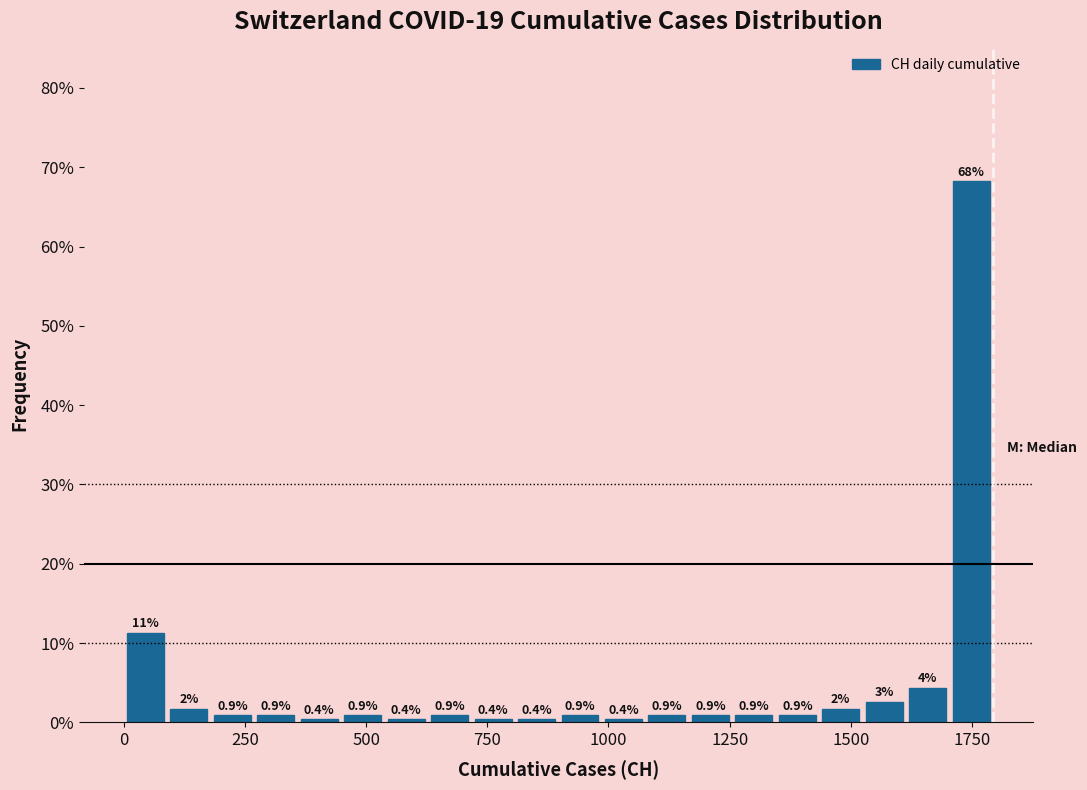

Read against the x-axis, roughly where is the centre of the tallest bar?

1750